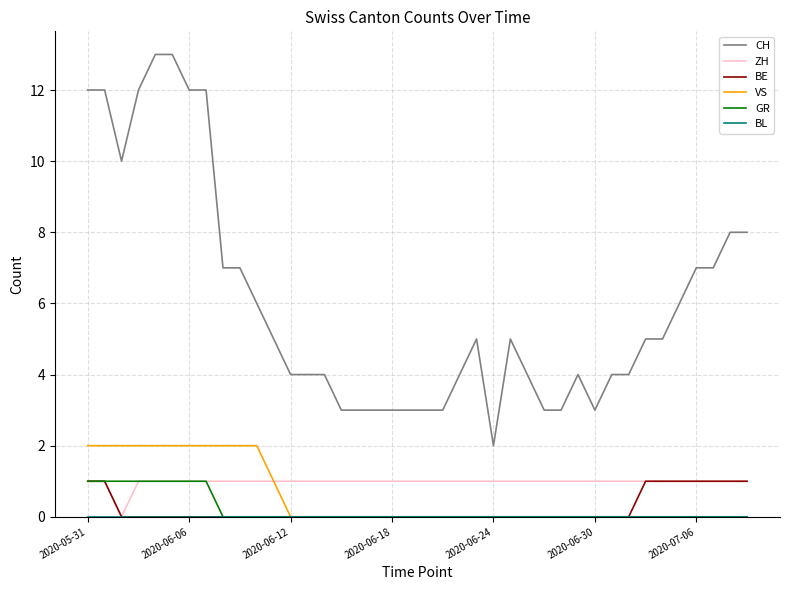

What is the difference between the second highest and second lowest values in the BE series?

1